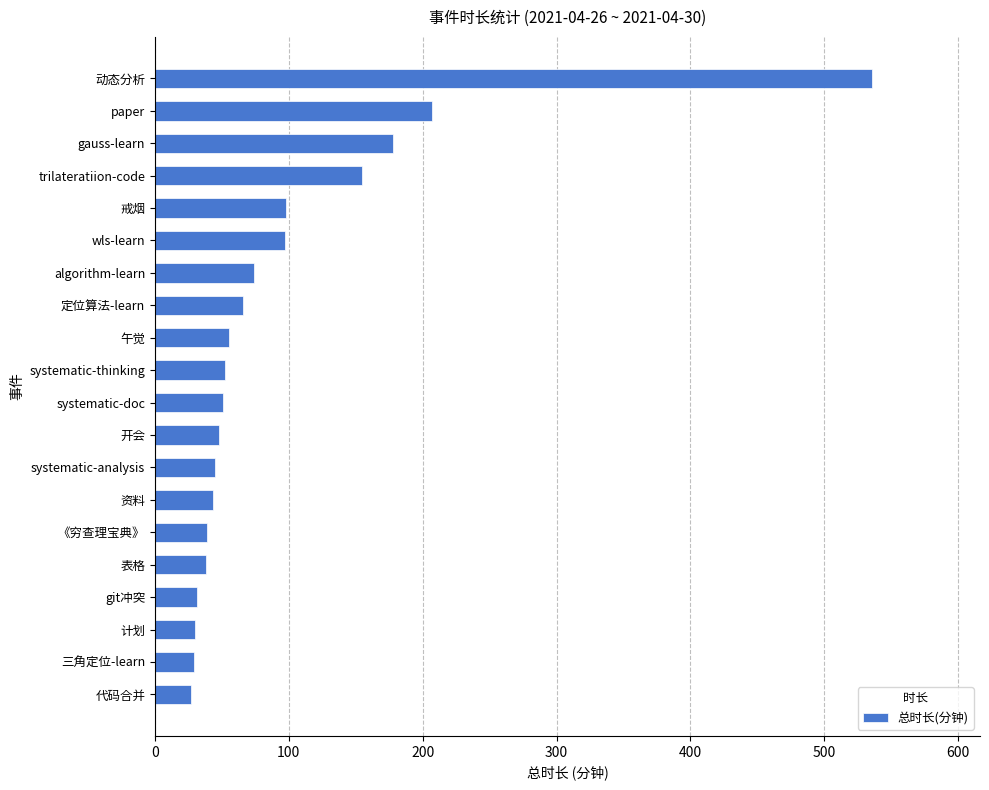

The value at 表格 is 67. True or false?

False